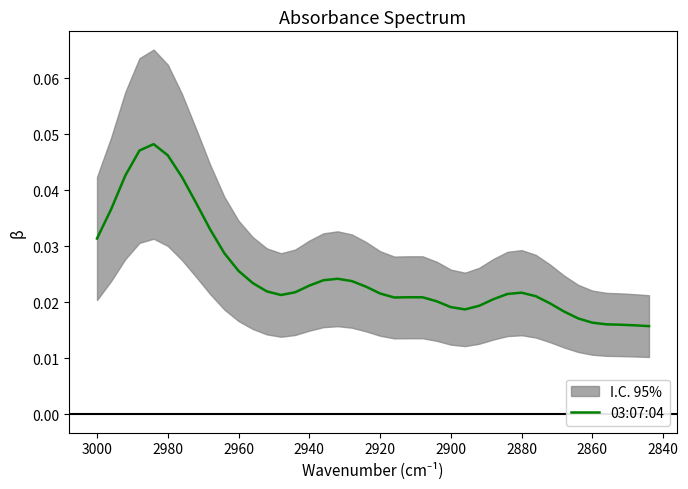

How many series are shown in this chart?

1